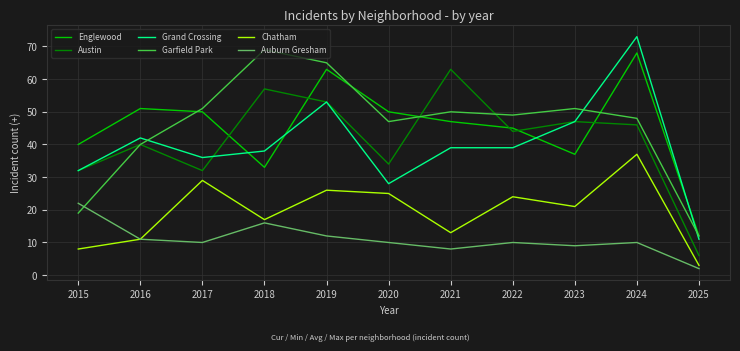

How many lines are shown in the chart?

6